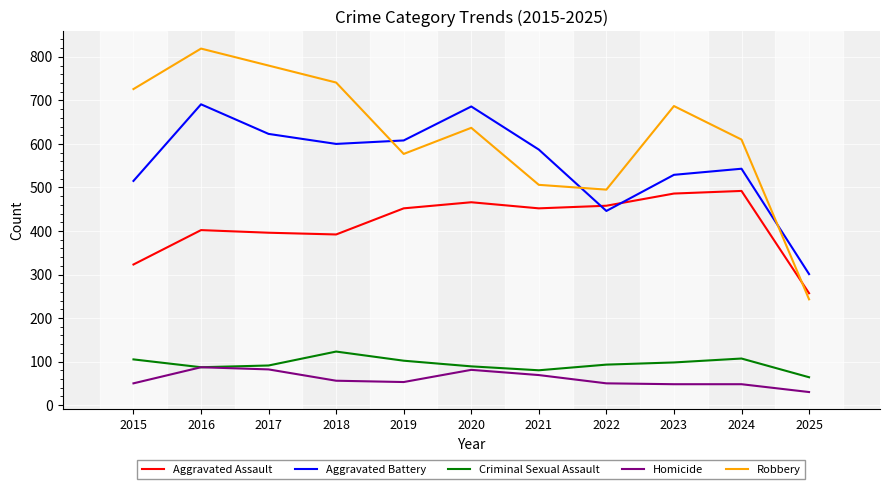

Which series has the largest range (max minus min)?

Robbery